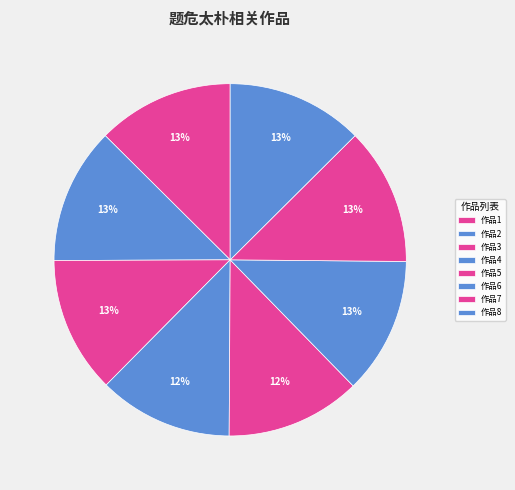

Is there any slice that represents more than half of the pie?

No